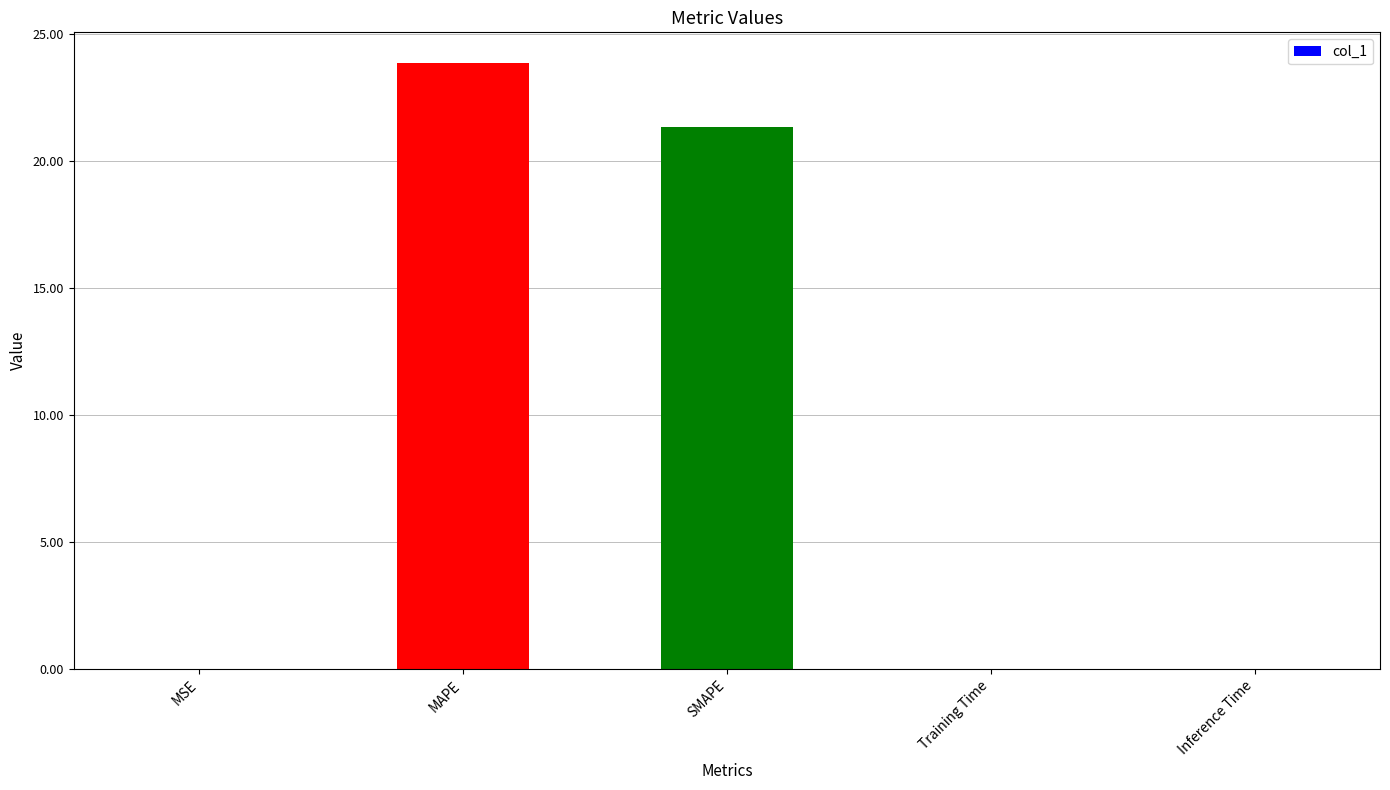

Is it true that the value at SMAPE is 21.3?

True